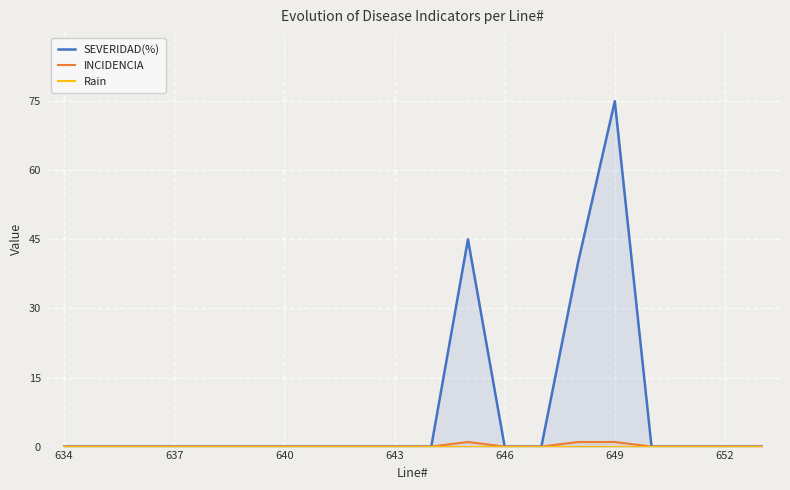

What are all the series names shown in the legend?

SEVERIDAD(%), INCIDENCIA, Rain